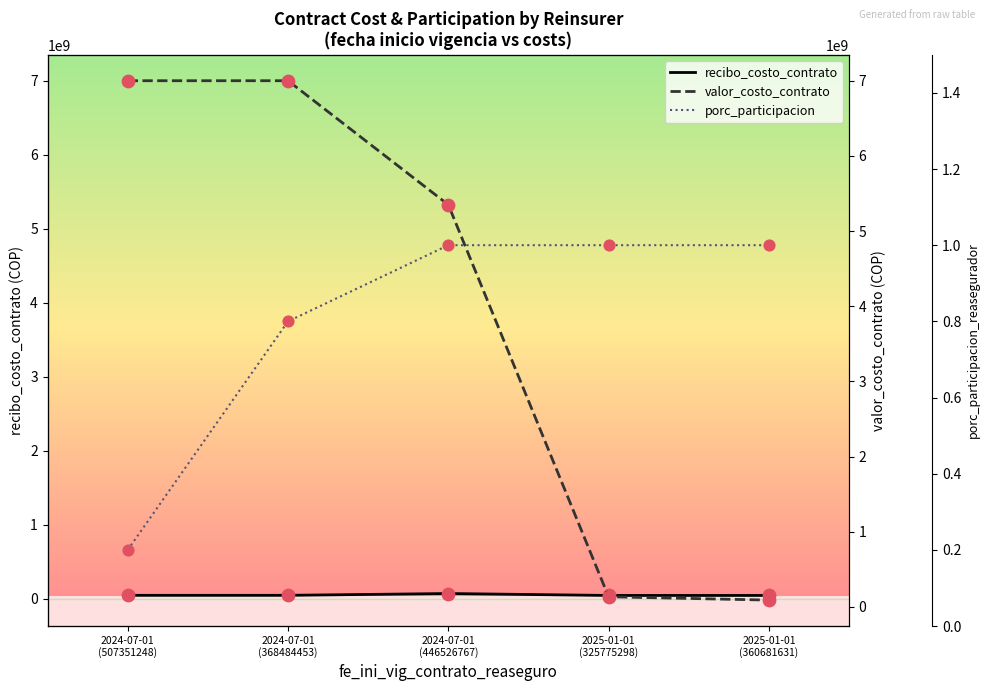

Which series reaches the minimum Y coordinate?

porc_participacion